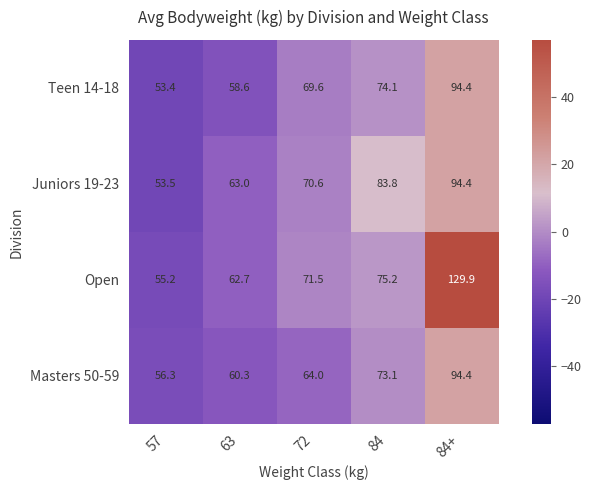

Where is Masters 50-59 nearest to the value 75?

84